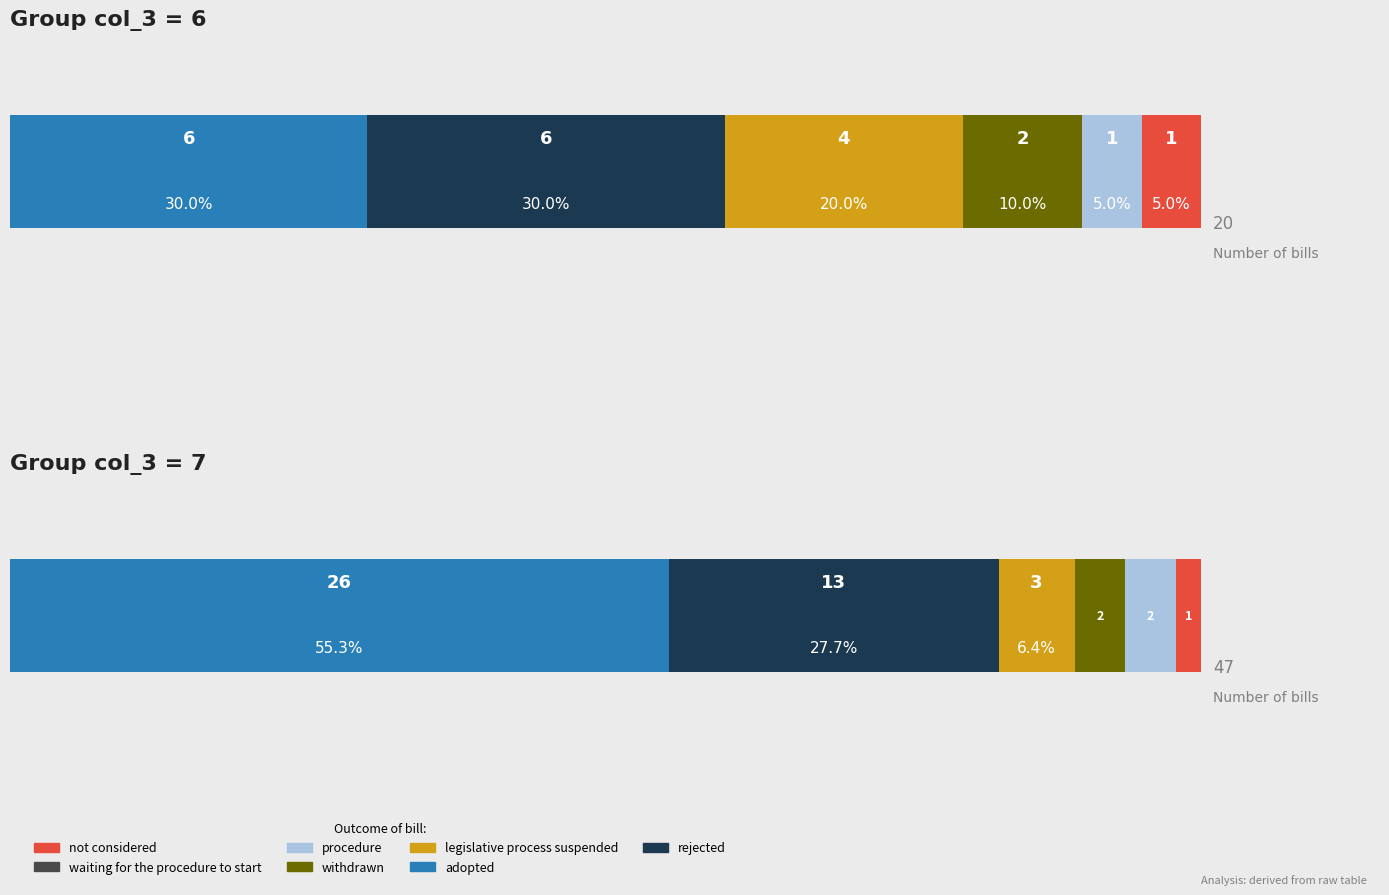

What is the minimum value shown in the chart?

1.0